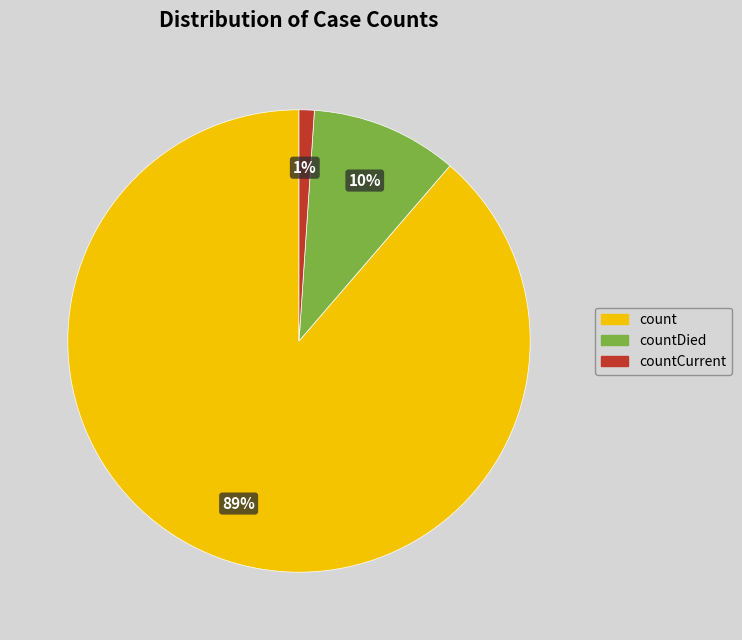

To the nearest percent, what is the difference between the largest and smallest slice percentages?

88%